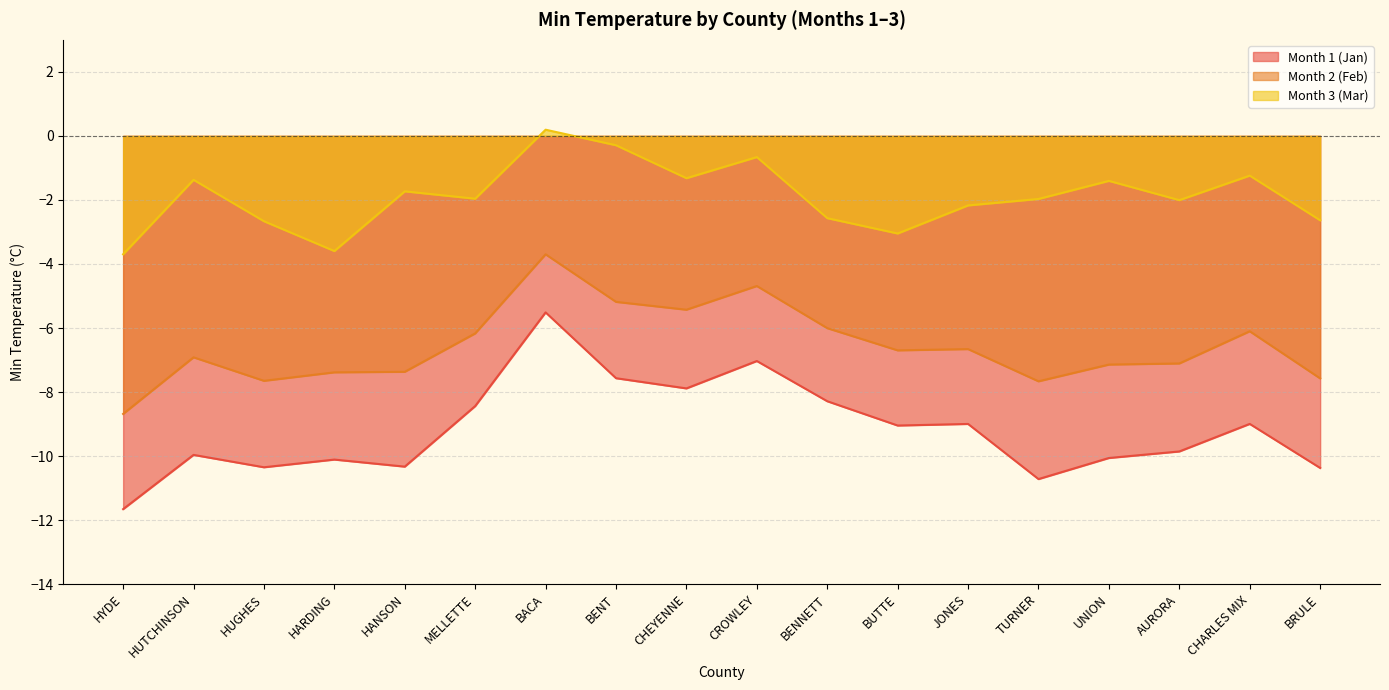

How many series are shown in this chart?

3